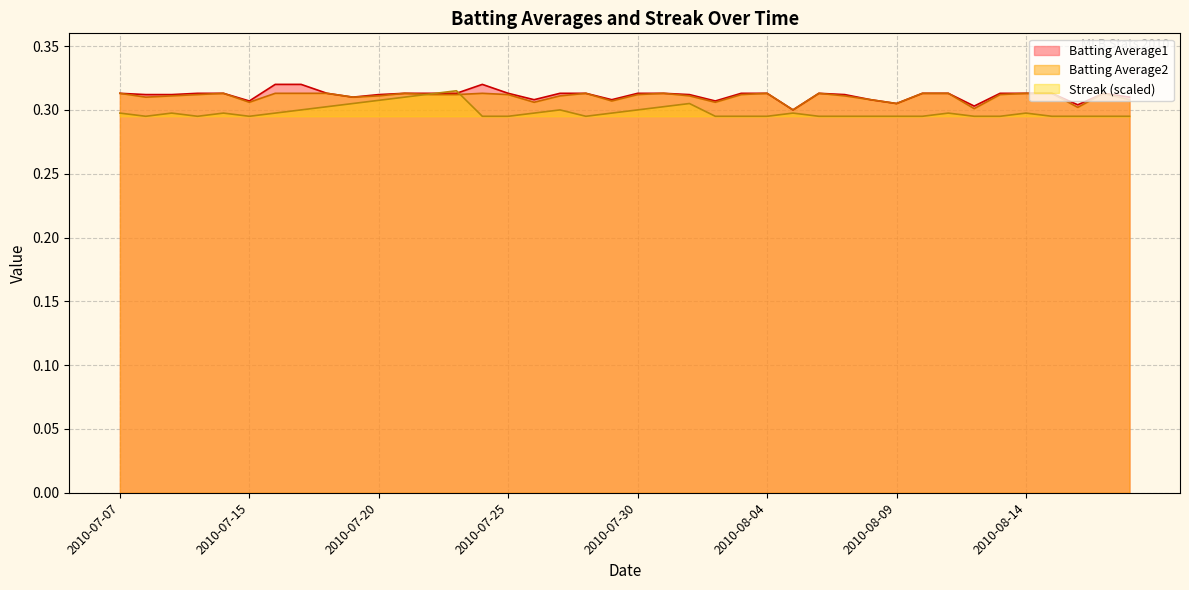

Reading left to right, what are all the values shown in this chart?

Batting Average1: 2010-07-07=0.3	2010-07-08=0.3	2010-07-09=0.3	2010-07-10=0.3	2010-07-11=0.3	2010-07-15=0.3	2010-07-16=0.3	2010-07-17=0.3	2010-07-18=0.3	2010-07-19=0.3	2010-07-20=0.3	2010-07-21=0.3	2010-07-22=0.3	2010-07-23=0.3	2010-07-24=0.3	2010-07-25=0.3	2010-07-26=0.3	2010-07-27=0.3	2010-07-28=0.3	2010-07-29=0.3	2010-07-30=0.3	2010-07-31=0.3	2010-08-01=0.3	2010-08-02=0.3	2010-08-03=0.3	2010-08-04=0.3	2010-08-05=0.3	2010-08-06=0.3	2010-08-07=0.3	2010-08-08=0.3	2010-08-09=0.3	2010-08-10=0.3	2010-08-11=0.3	2010-08-12=0.3	2010-08-13=0.3	2010-08-14=0.3	2010-08-15=0.3	2010-08-16=0.3	2010-08-17=0.3	2010-08-18=0.3
Batting Average2: 2010-07-07=0.3	2010-07-08=0.3	2010-07-09=0.3	2010-07-10=0.3	2010-07-11=0.3	2010-07-15=0.3	2010-07-16=0.3	2010-07-17=0.3	2010-07-18=0.3	2010-07-19=0.3	2010-07-20=0.3	2010-07-21=0.3	2010-07-22=0.3	2010-07-23=0.3	2010-07-24=0.3	2010-07-25=0.3	2010-07-26=0.3	2010-07-27=0.3	2010-07-28=0.3	2010-07-29=0.3	2010-07-30=0.3	2010-07-31=0.3	2010-08-01=0.3	2010-08-02=0.3	2010-08-03=0.3	2010-08-04=0.3	2010-08-05=0.3	2010-08-06=0.3	2010-08-07=0.3	2010-08-08=0.3	2010-08-09=0.3	2010-08-10=0.3	2010-08-11=0.3	2010-08-12=0.3	2010-08-13=0.3	2010-08-14=0.3	2010-08-15=0.3	2010-08-16=0.3	2010-08-17=0.3	2010-08-18=0.3
Streak: 2010-07-07=0.3	2010-07-08=0.3	2010-07-09=0.3	2010-07-10=0.3	2010-07-11=0.3	2010-07-15=0.3	2010-07-16=0.3	2010-07-17=0.3	2010-07-18=0.3	2010-07-19=0.3	2010-07-20=0.3	2010-07-21=0.3	2010-07-22=0.3	2010-07-23=0.3	2010-07-24=0.3	2010-07-25=0.3	2010-07-26=0.3	2010-07-27=0.3	2010-07-28=0.3	2010-07-29=0.3	2010-07-30=0.3	2010-07-31=0.3	2010-08-01=0.3	2010-08-02=0.3	2010-08-03=0.3	2010-08-04=0.3	2010-08-05=0.3	2010-08-06=0.3	2010-08-07=0.3	2010-08-08=0.3	2010-08-09=0.3	2010-08-10=0.3	2010-08-11=0.3	2010-08-12=0.3	2010-08-13=0.3	2010-08-14=0.3	2010-08-15=0.3	2010-08-16=0.3	2010-08-17=0.3	2010-08-18=0.3